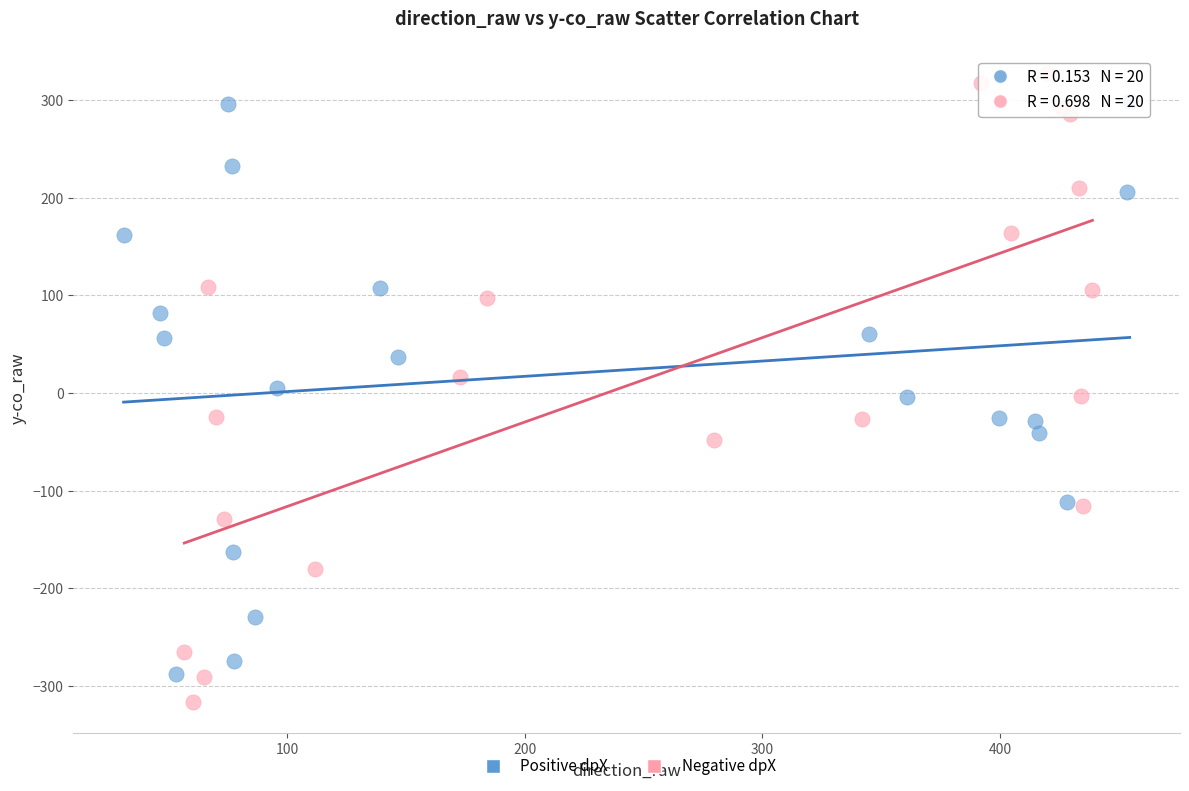

What are all the series names shown in the legend?

Positive dpX, Negative dpX